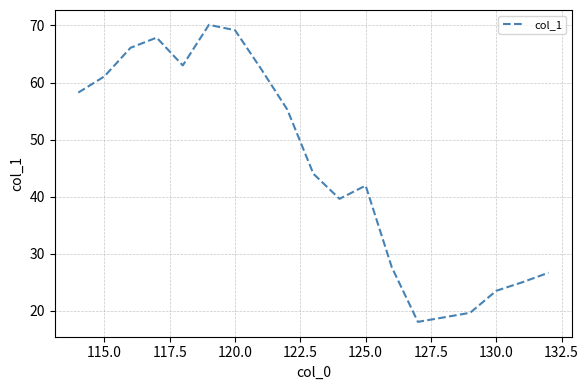

What is the difference between the maximum and minimum values?

52.0